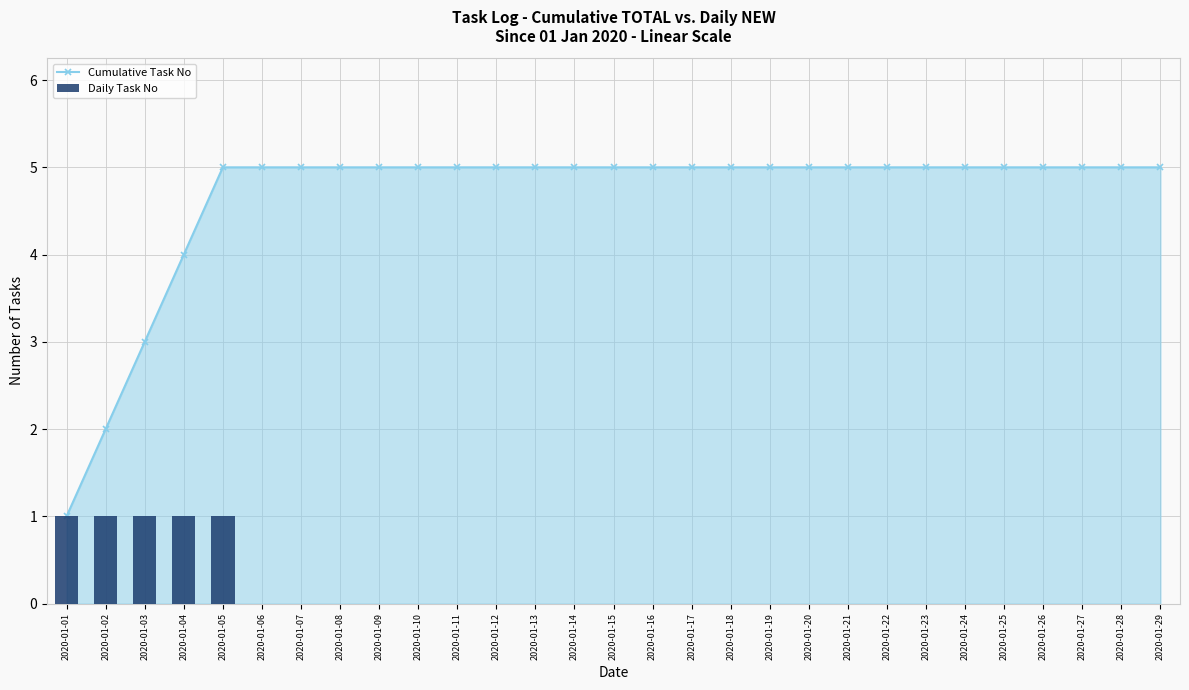

Count the Daily Task No values in the range 0 to 1.

29